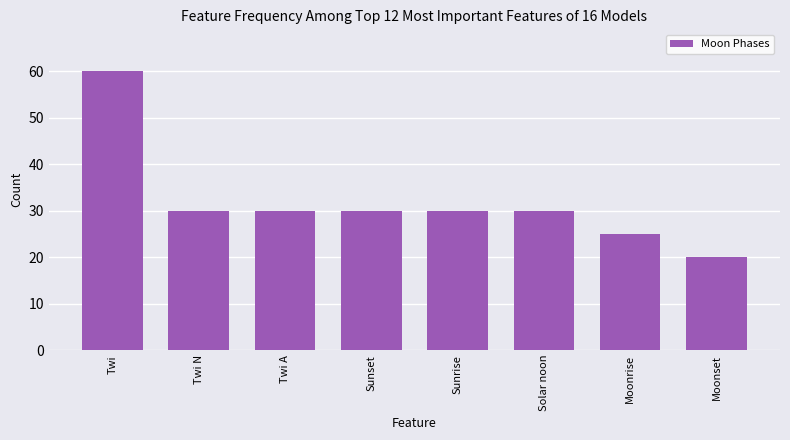

What is the ratio of the value at Twi N to the value at Solar noon?

1.0